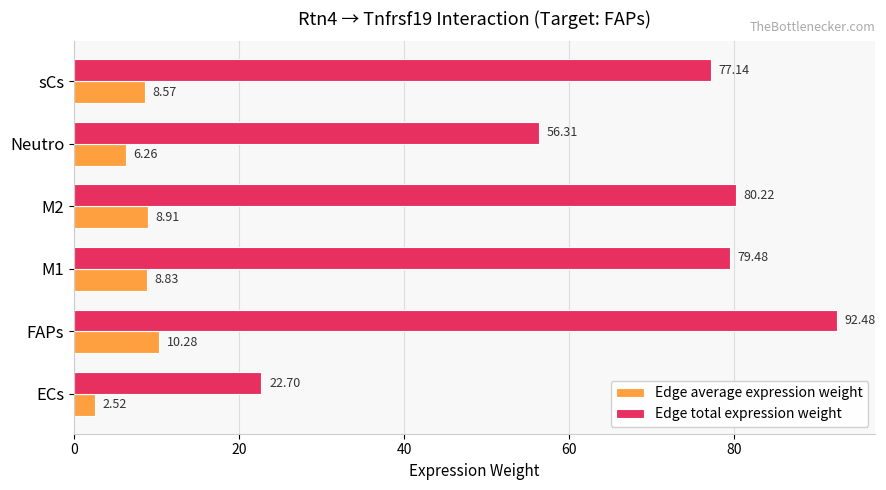

Which label corresponds to the smallest value in the chart?

ECs